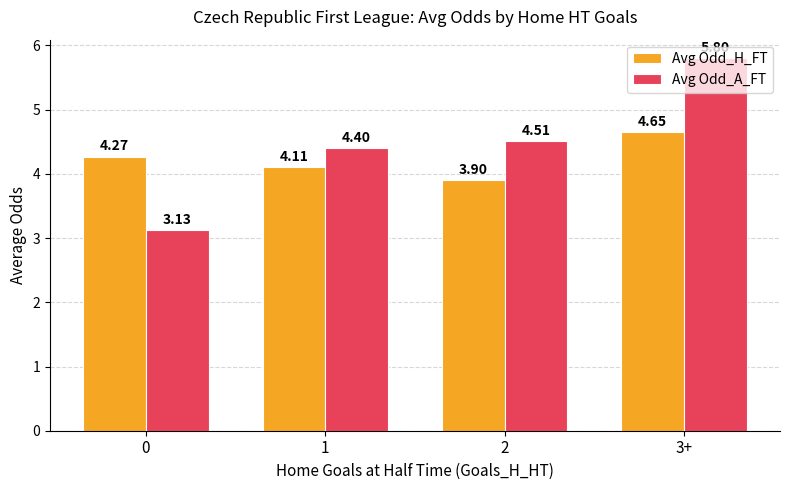

List the series in order of their peak value, lowest first.

Avg Odd_H_FT, Avg Odd_A_FT